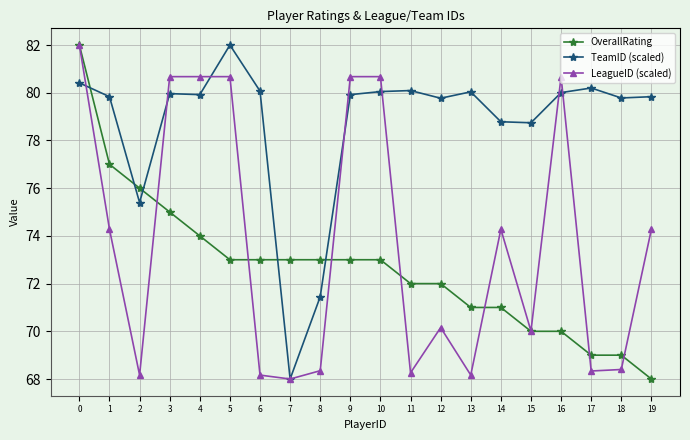

Is the value of OverallRating at 6 greater than the value of TeamID (scaled) at 15?

No